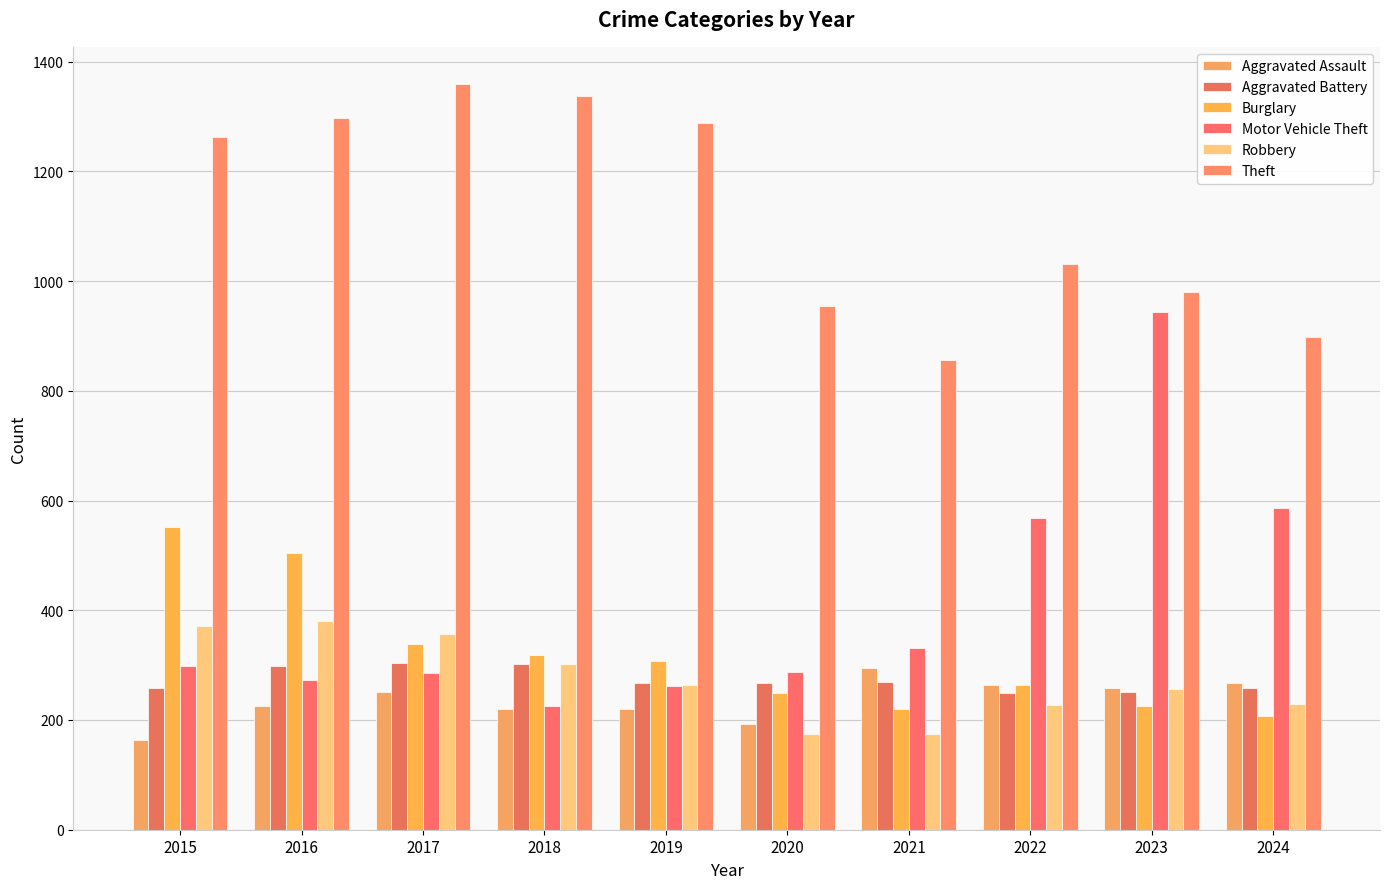

What is the greatest value displayed?

1359